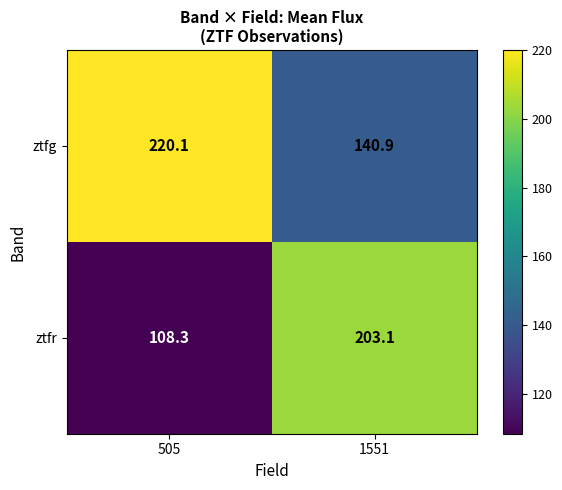

Which series has the largest range (max minus min)?

ztfr